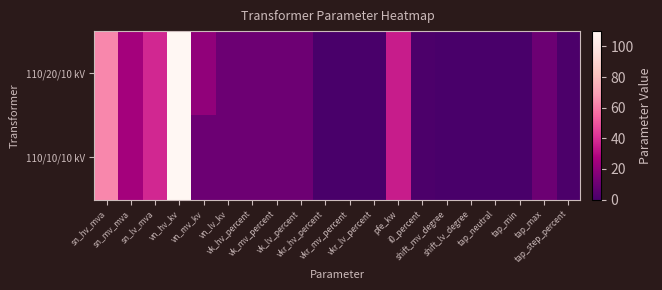

Rank the series at vk_hv_percent from highest to lowest value.

110/20/10 kV, 110/10/10 kV